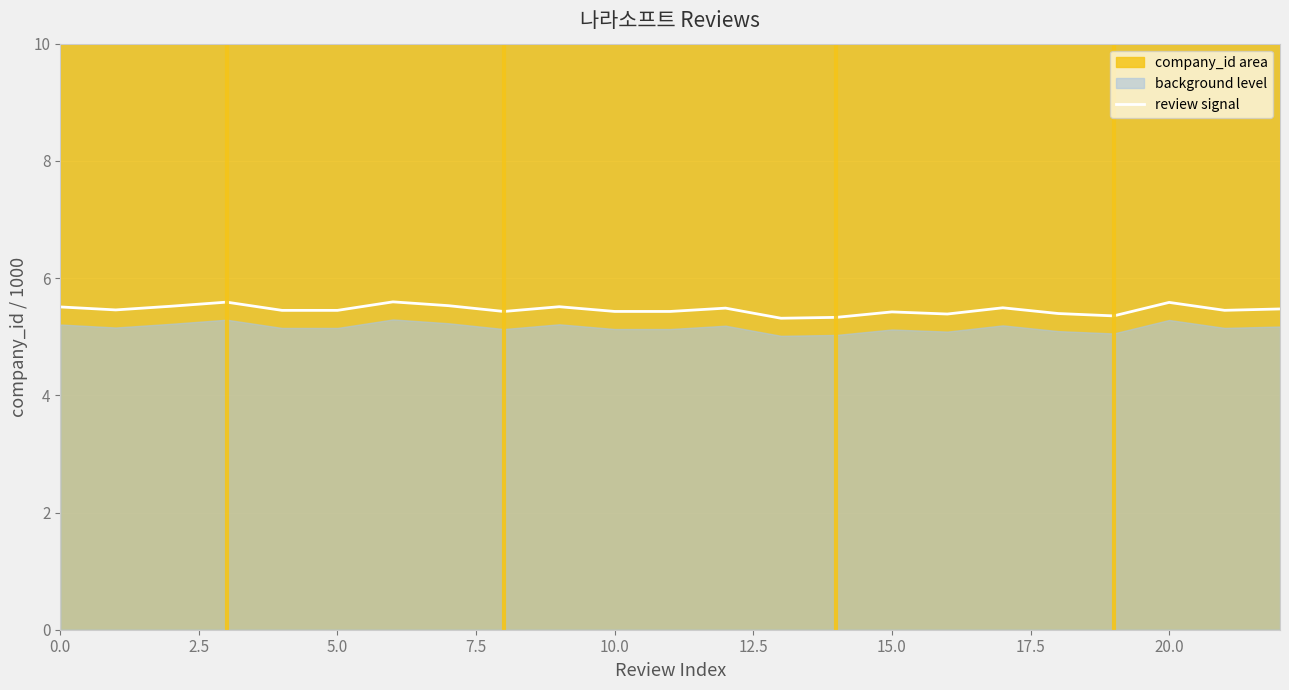

True or false: review signal has a value of 7.2 at 10.0.

False